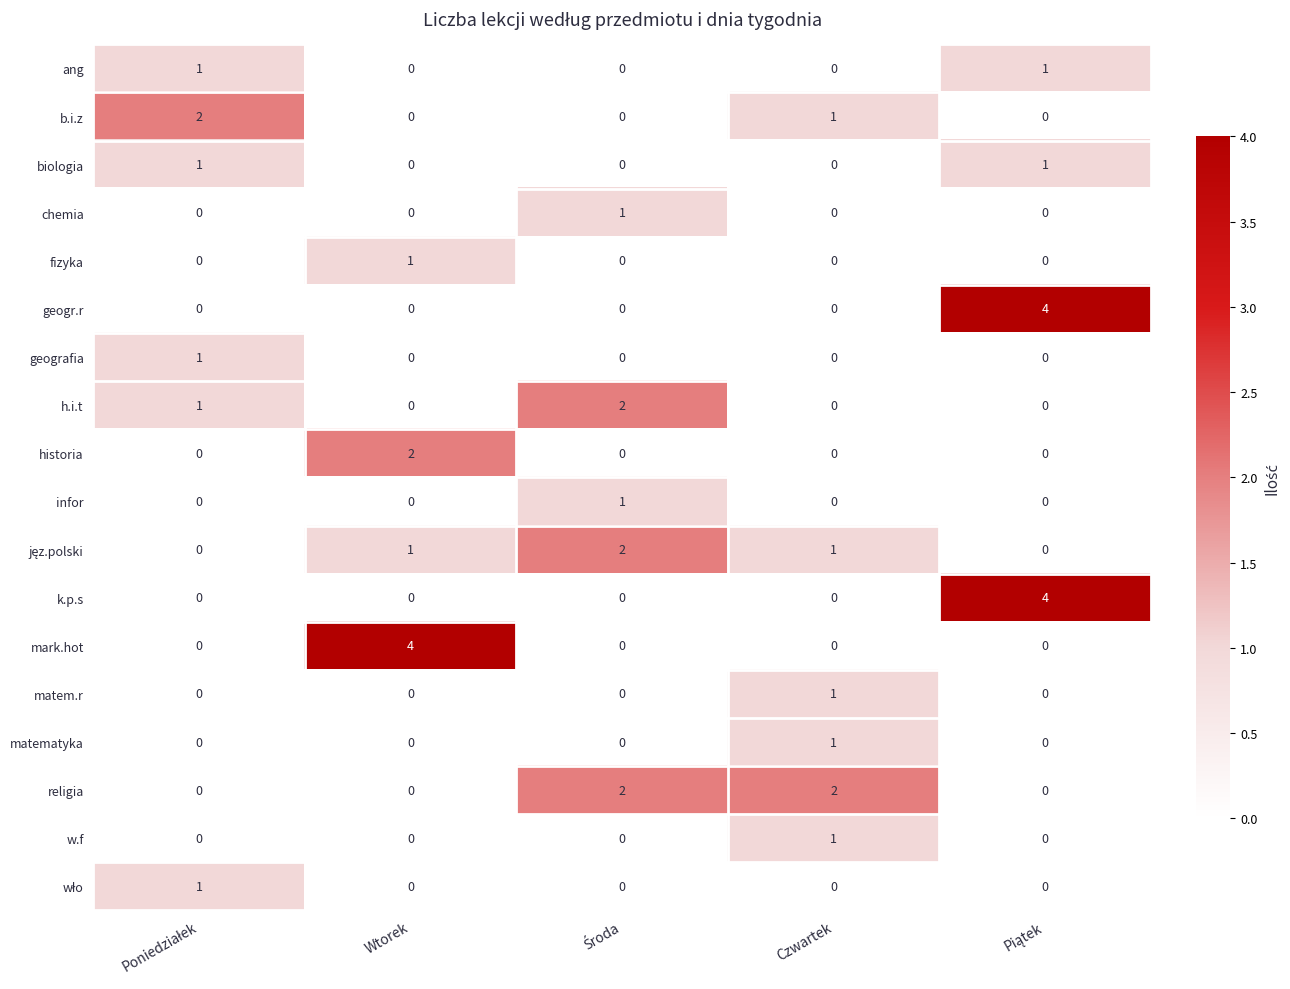

The historia series shows 0 at Czwartek. True or false?

True